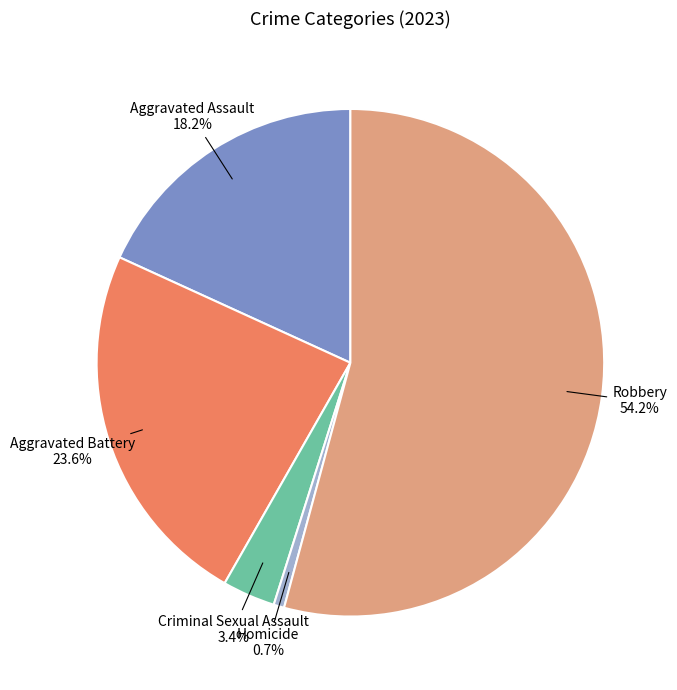

Is there a majority slice in this chart?

Yes